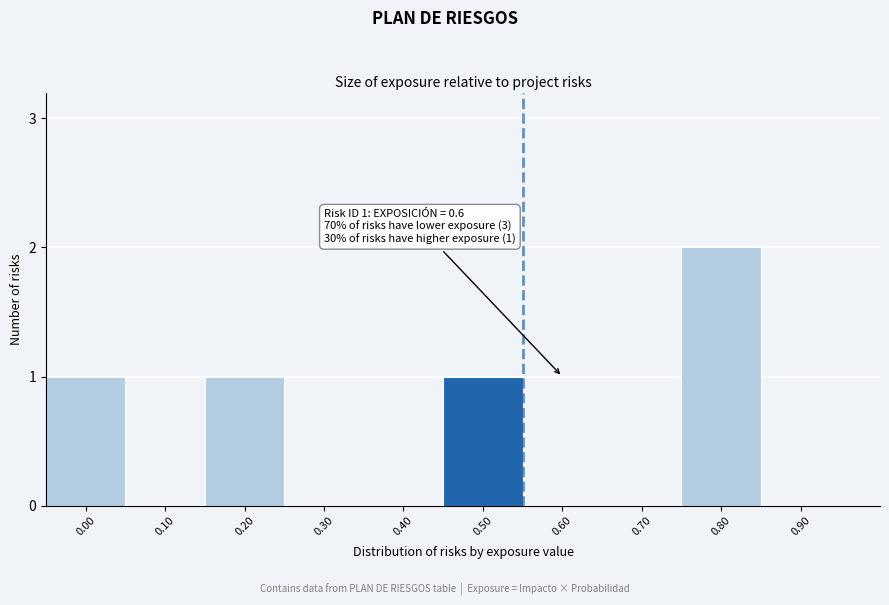

Reading right to left, extract all data points from this chart.

0.90=0	0.80=2	0.70=0	0.60=0	0.50=1	0.40=0	0.30=0	0.20=1	0.10=0	0.00=1